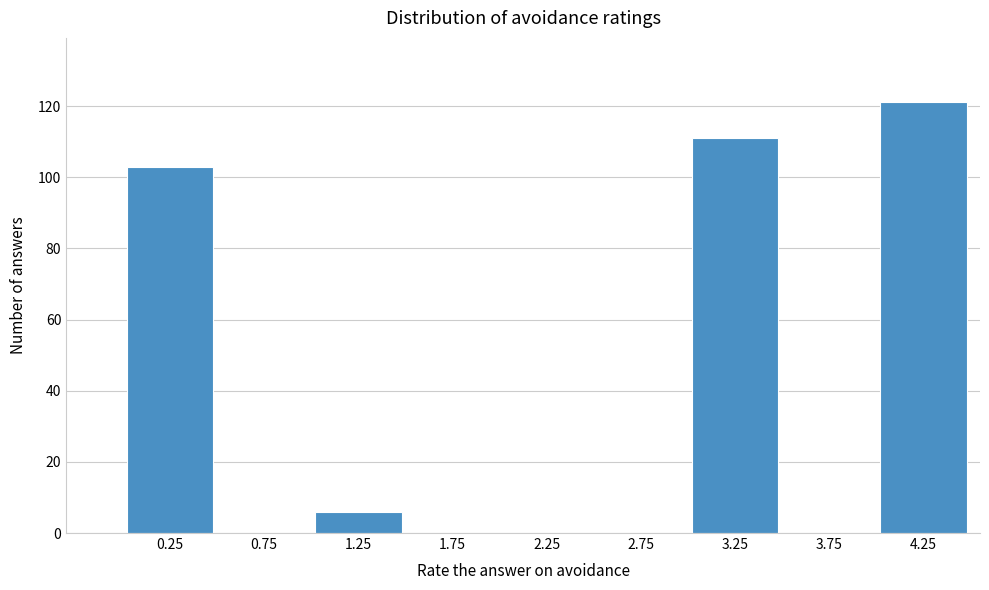

Which range on the x-axis has the tallest bar?

4.0 to 4.5